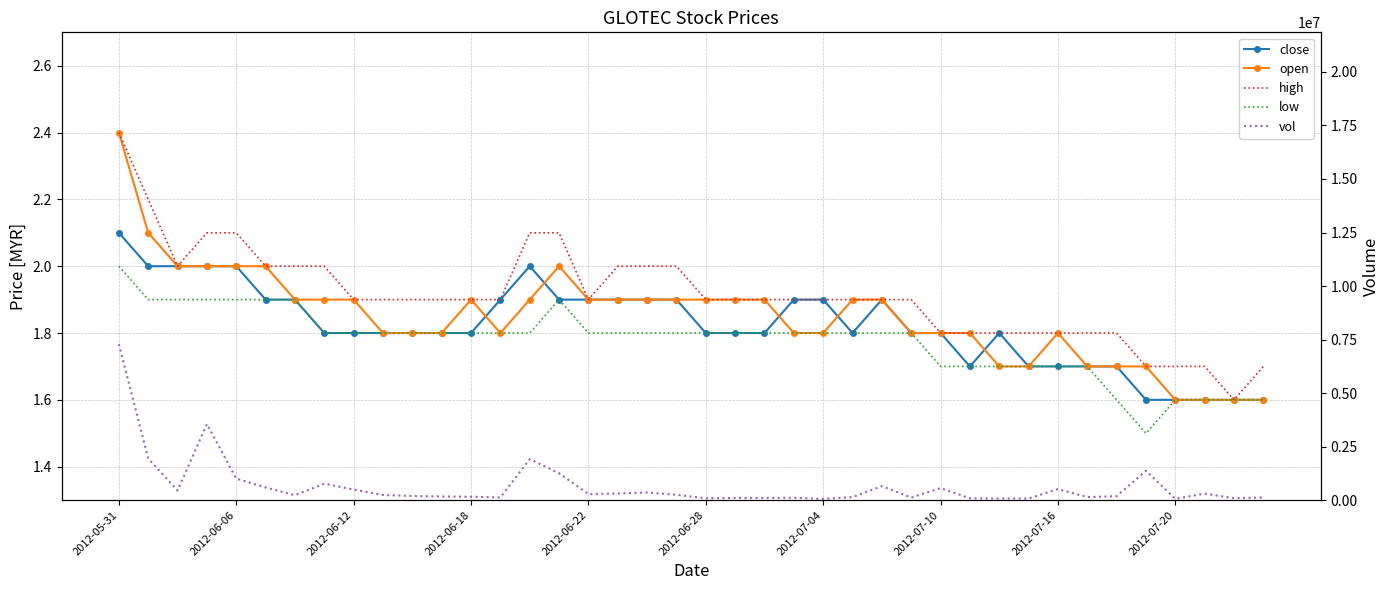

Between 17 and 25, which series saw the biggest shift?

vol